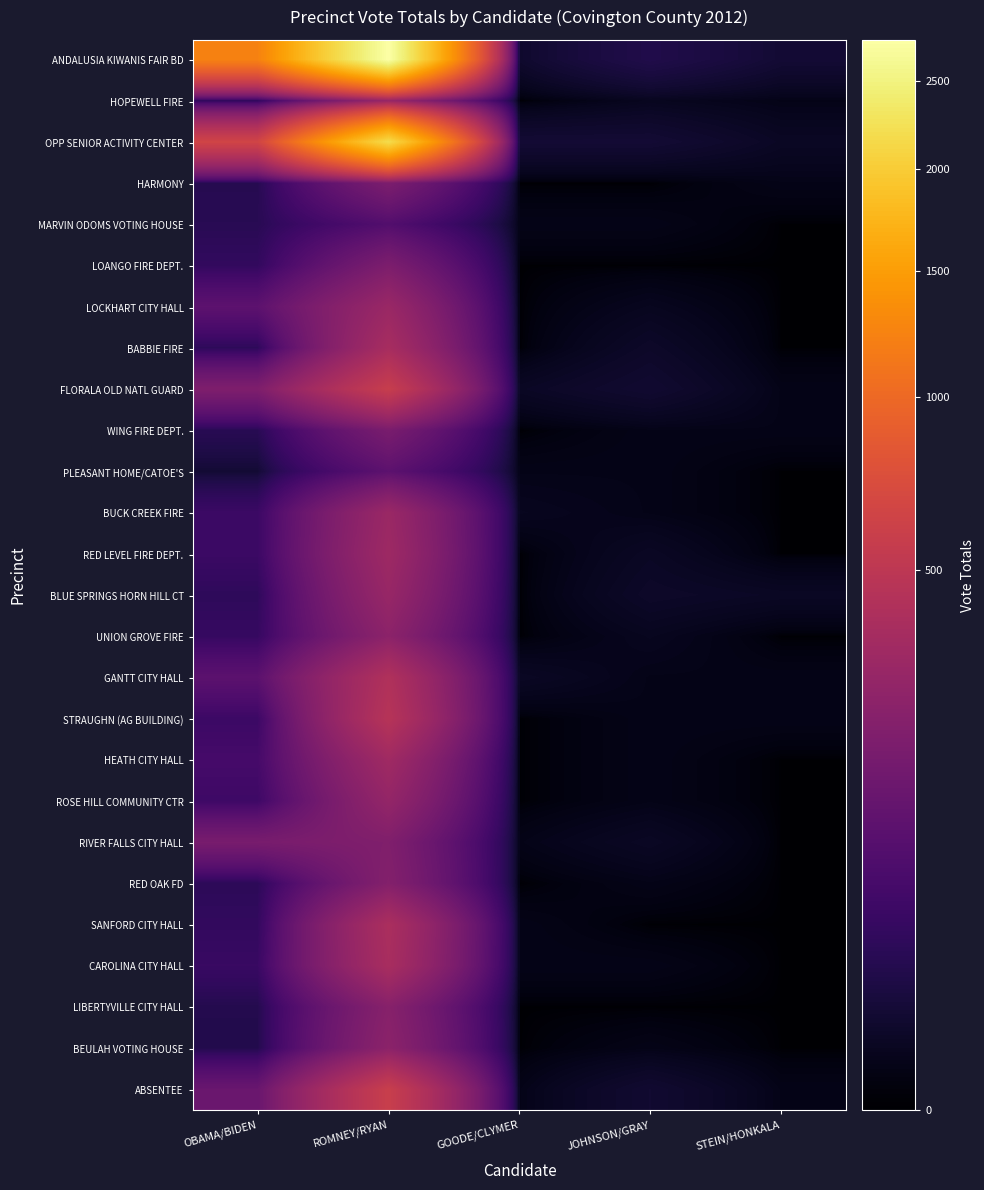

What is the sum of all STRAUGHN (AG BUILDING) values?

502